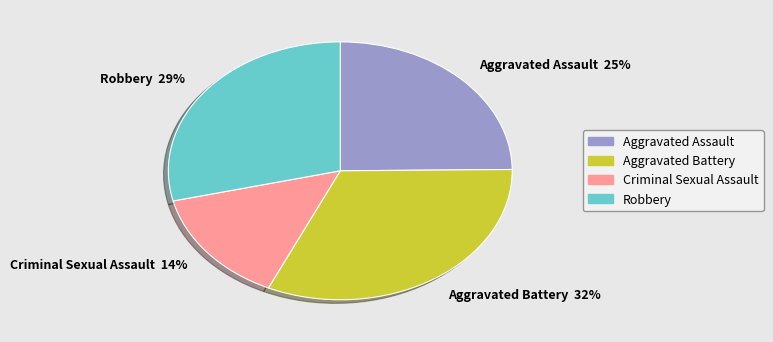

To the nearest percent, what portion does Criminal Sexual Assault represent?

14%